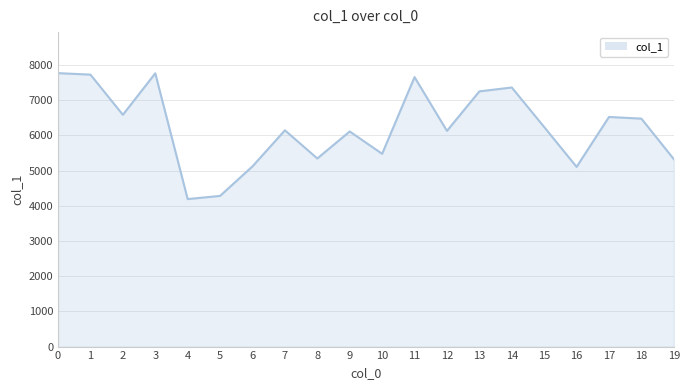

The value at 13 is 4270. True or false?

False